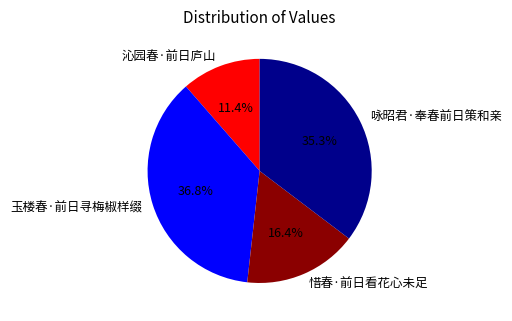

Between 咏昭君·奉春前日策和亲 and 玉楼春·前日寻梅椒样缀, which is larger?

玉楼春·前日寻梅椒样缀